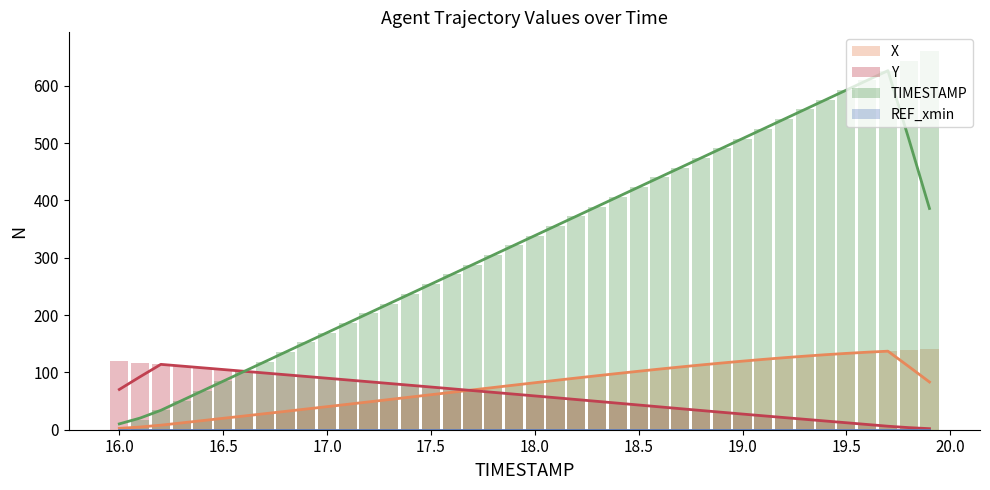

Where is REF_xmin nearest to the value 0?

16.0